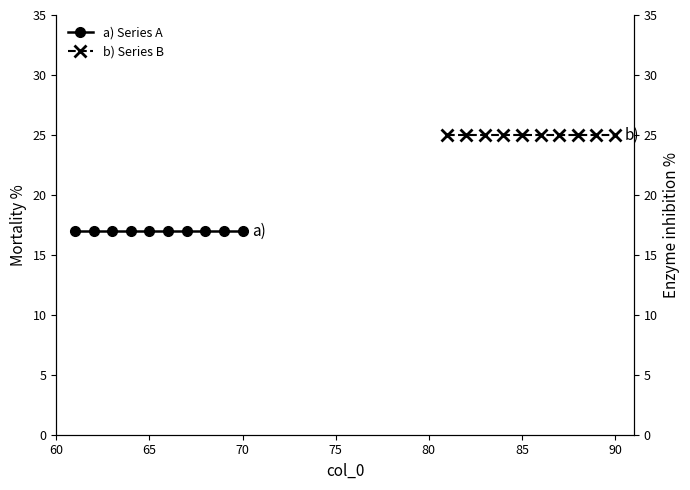

The a) Series A series shows 17 at 70. True or false?

True